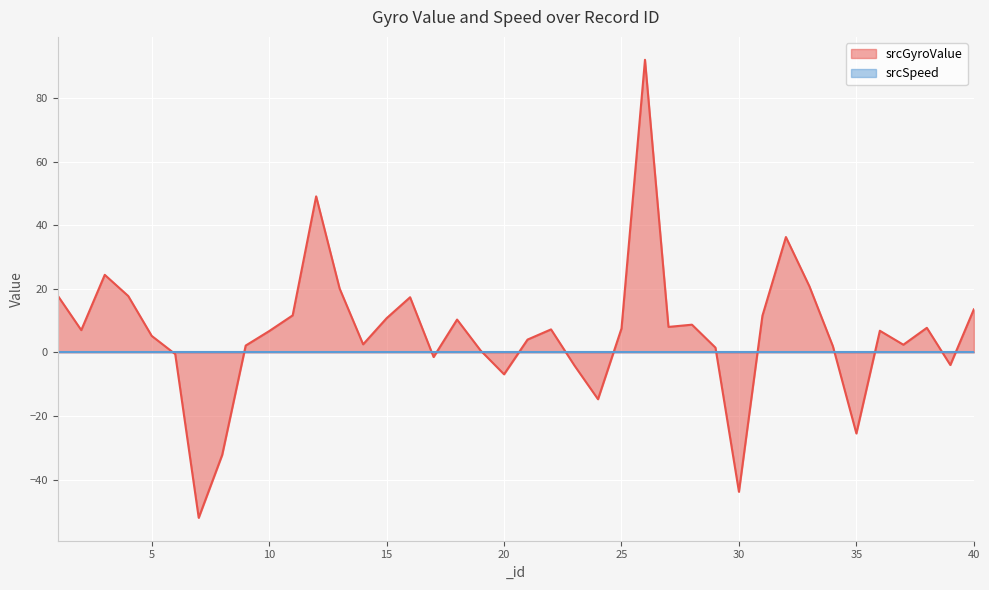

What is the value of the 2nd point from the left?

7.0